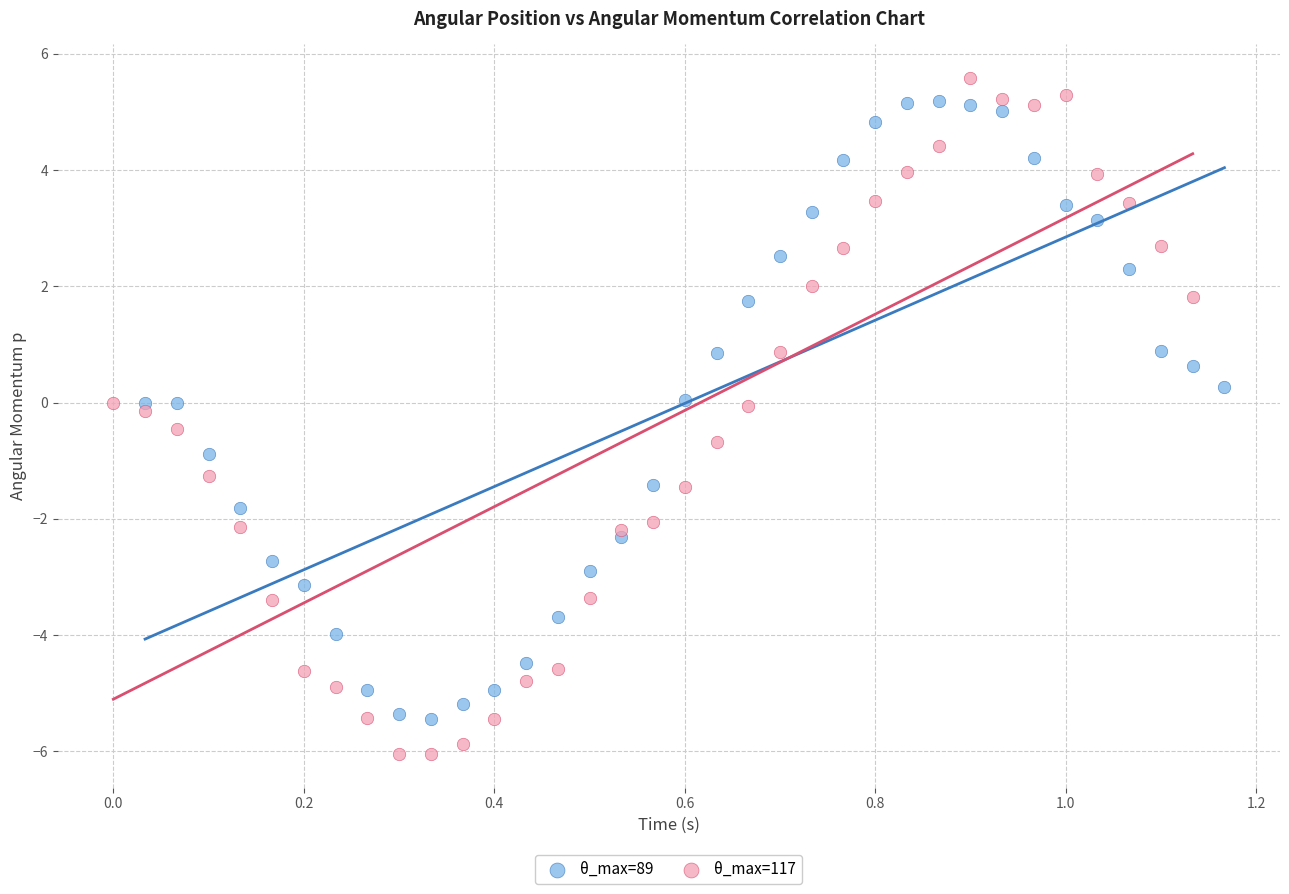

What are all the series names shown in the legend?

θ_max=89, θ_max=117